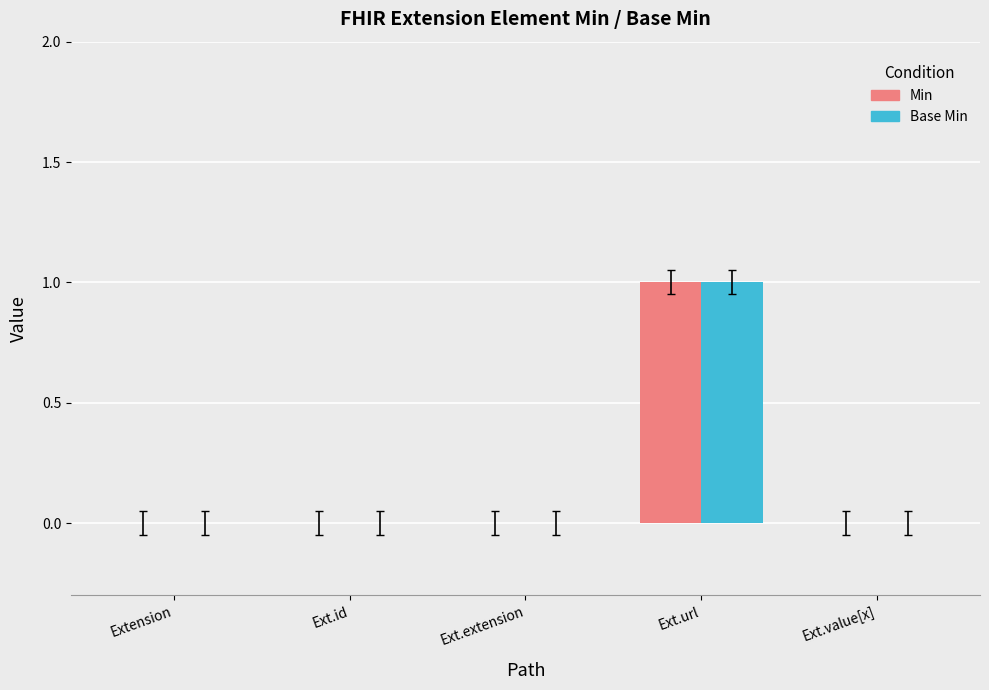

Which category has the highest value across all series?

Ext.url